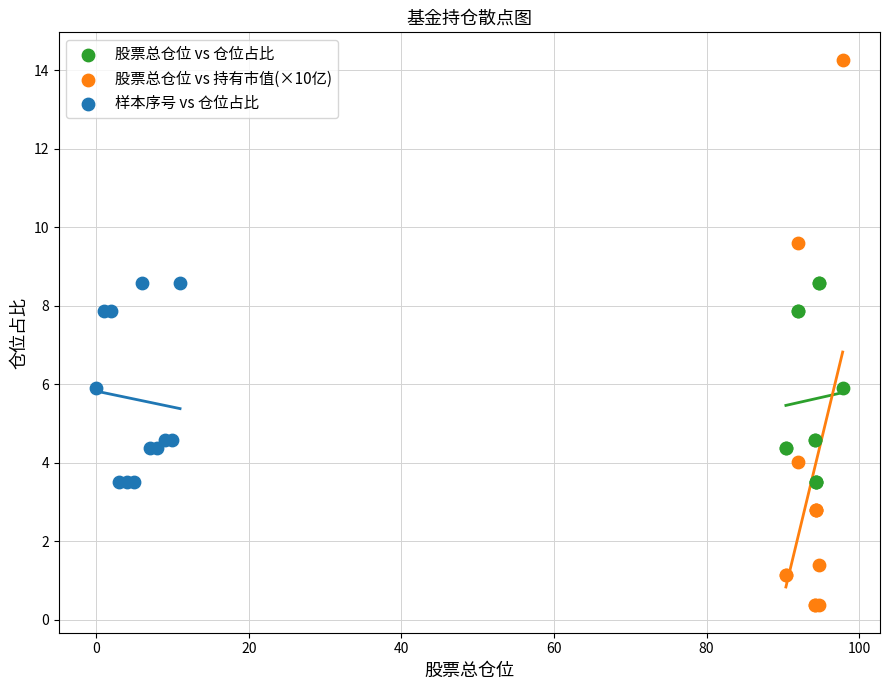

Which series has the widest spread of Y values?

股票总仓位 vs 持有市值(×10亿)